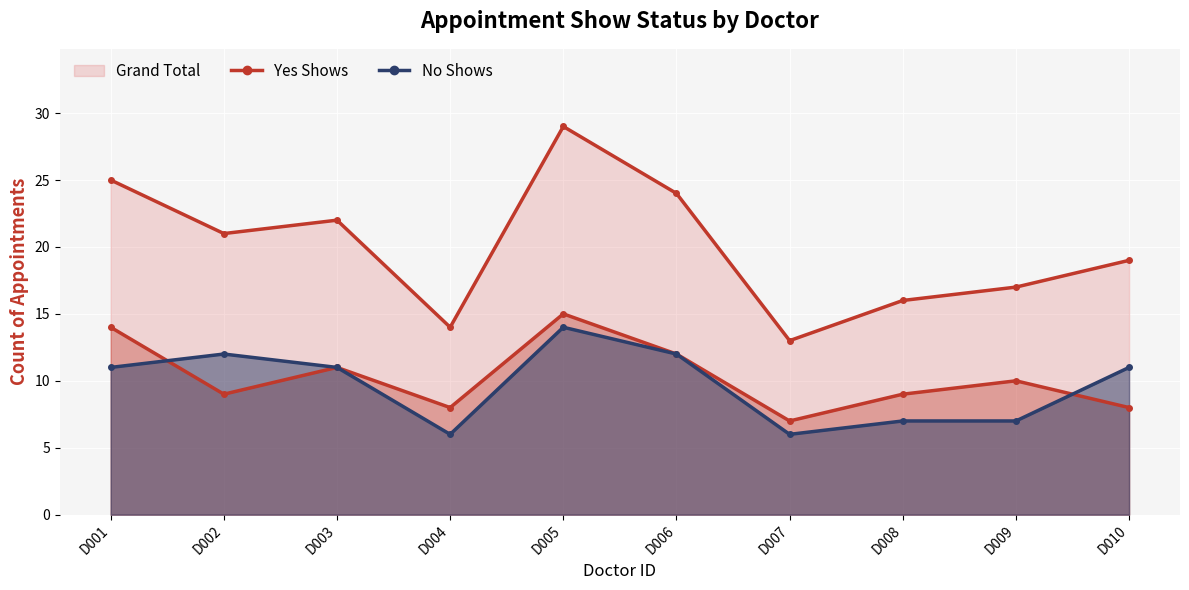

What is the sum of the No Shows values at D001 and D007?

17